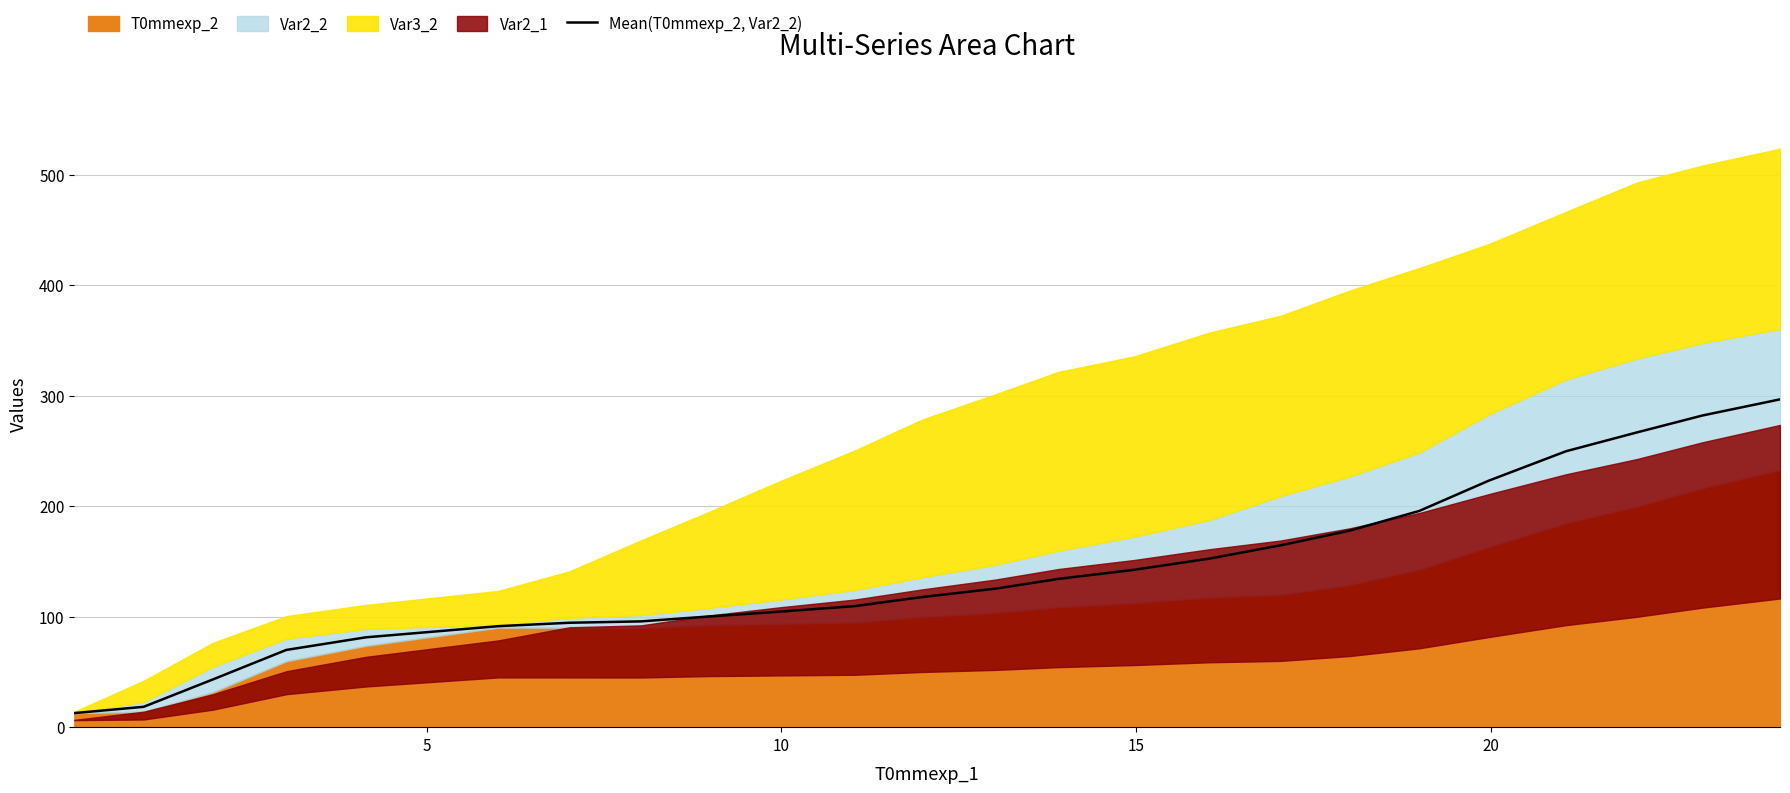

What is the maximum value for Mean(T0mmexp_2, Var2_2)?

296.6